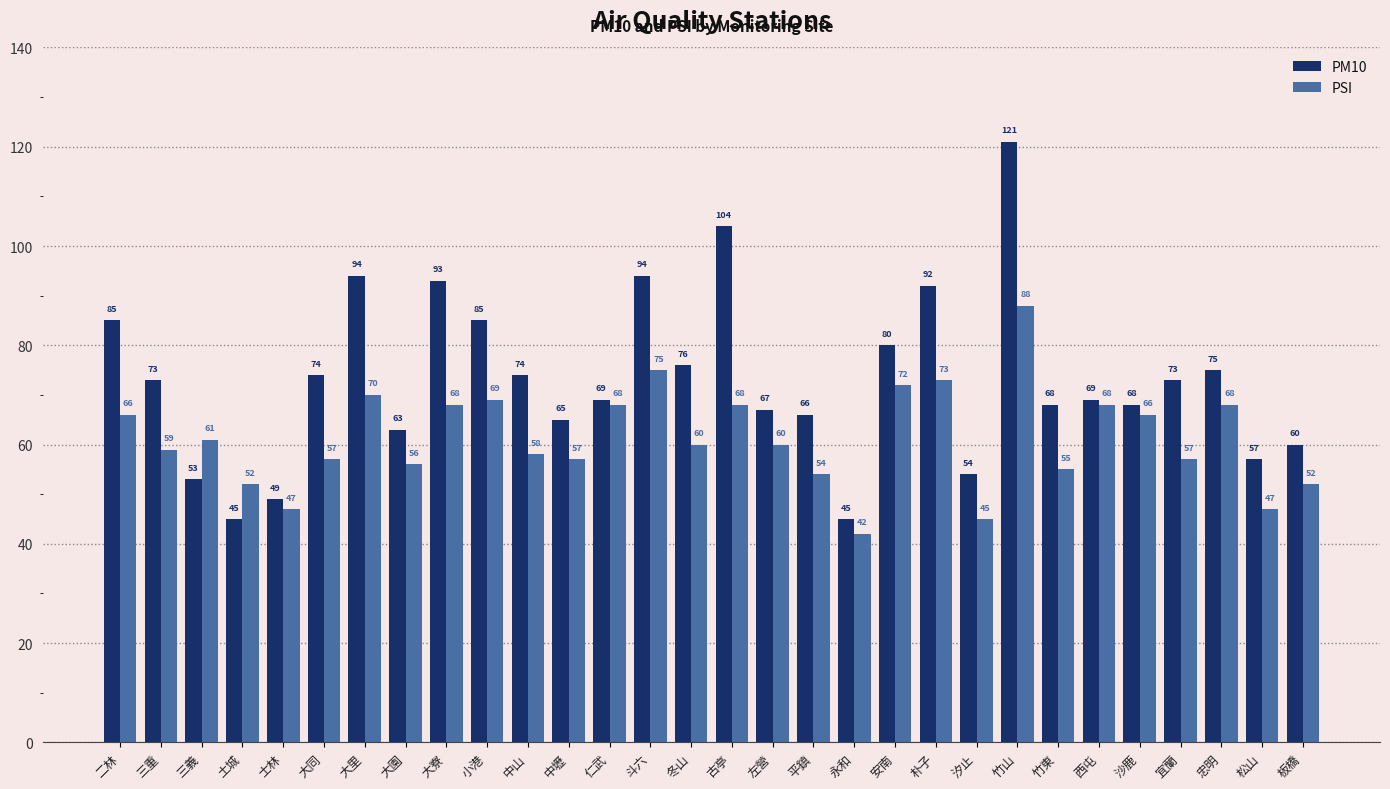

How many values in the PSI series are below 60?

14